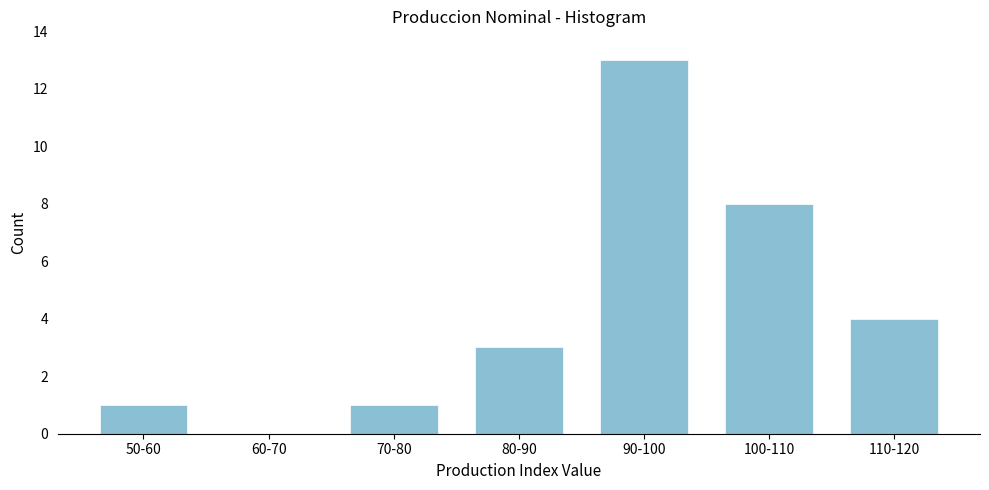

Reading left to right, extract all data points from this chart.

50-60=1	60-70=0	70-80=1	80-90=3	90-100=13	100-110=8	110-120=4